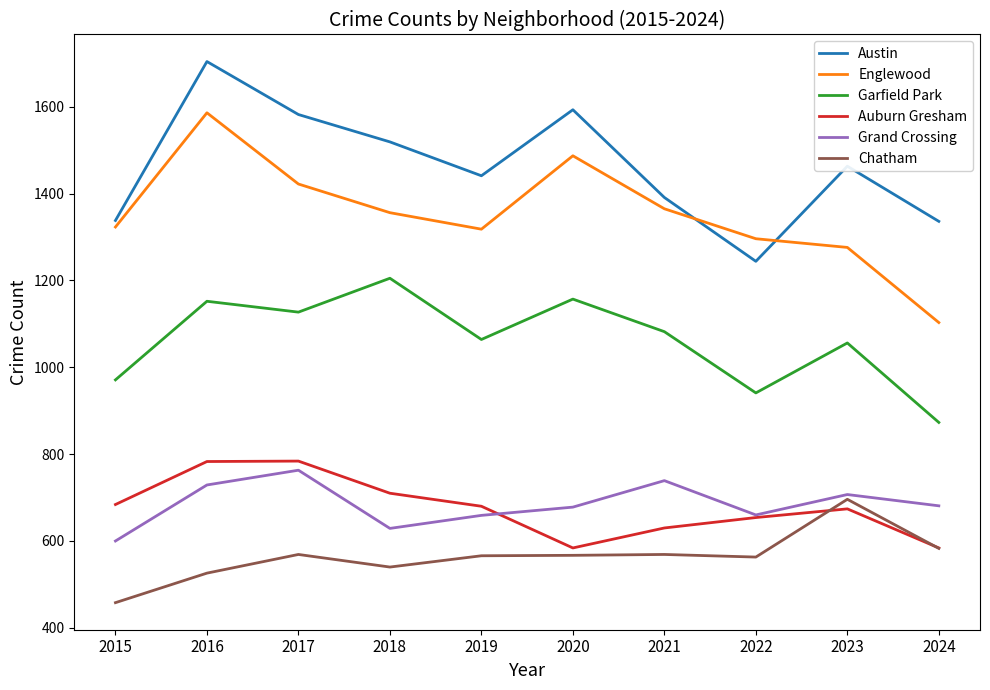

True or false: Chatham and Englewood cross at least once.

False